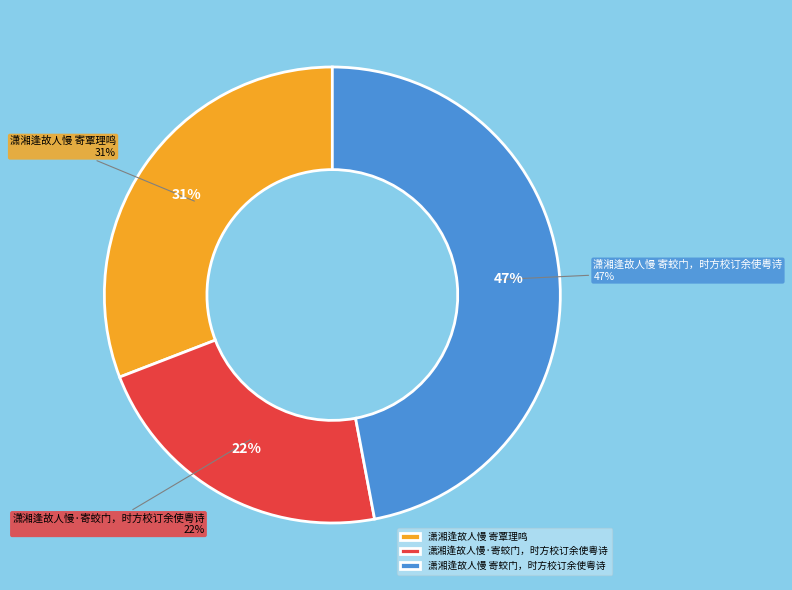

What is the change in value from 潇湘逢故人慢·寄蛟门，时方校订余使粤诗 to 潇湘逢故人慢 寄蛟门，时方校订余使粤诗?

+375221